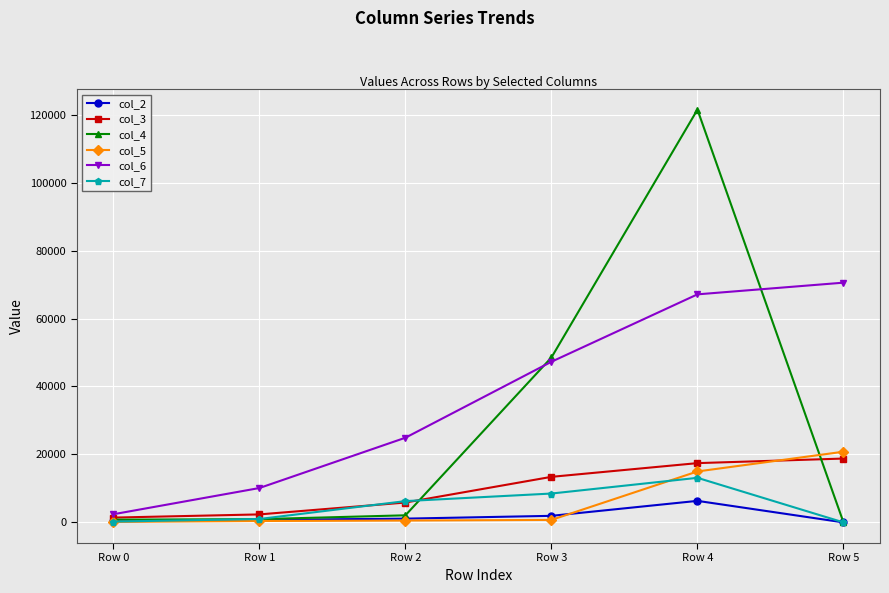

What is the total value across all series at Row 4?

240473